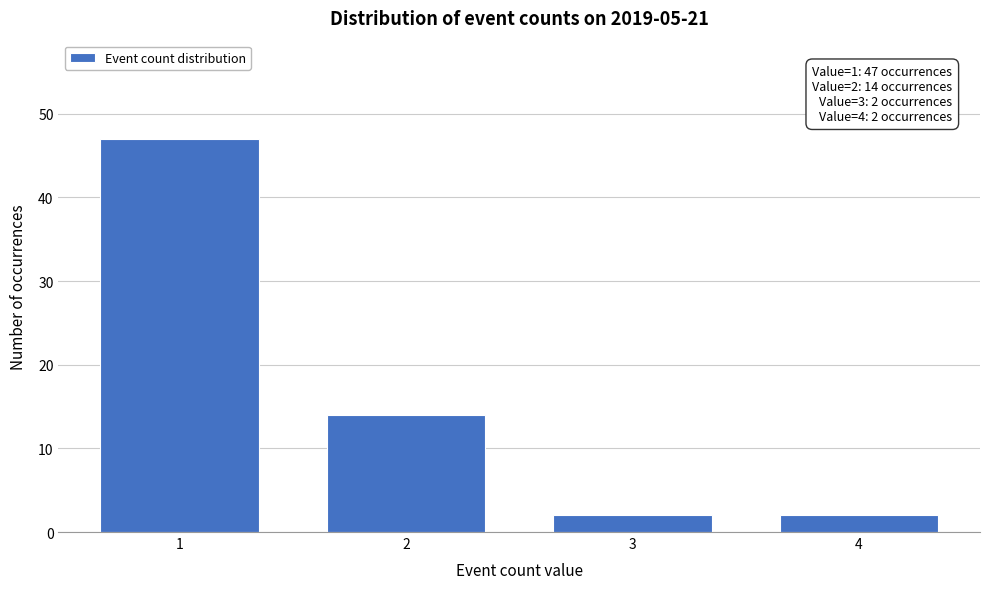

Reading right to left, transcribe all the data shown in this chart.

4=2	3=2	2=14	1=47